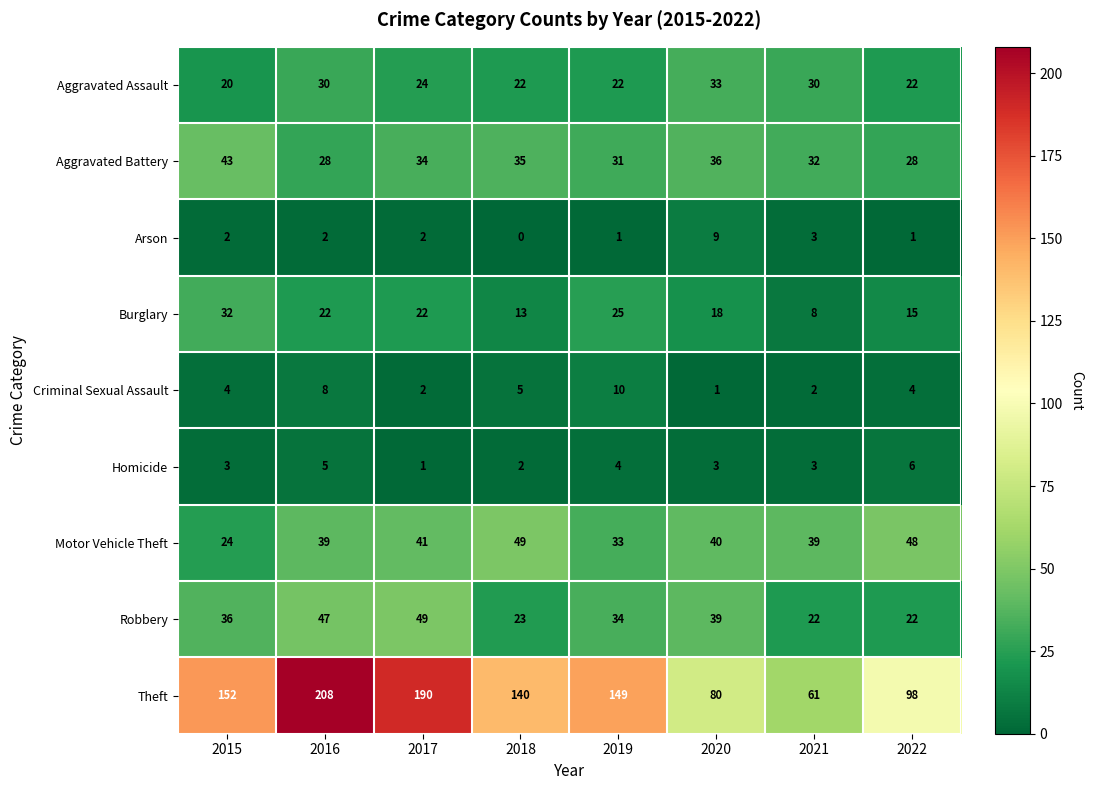

At which category does the chart reach its minimum across all series?

2018